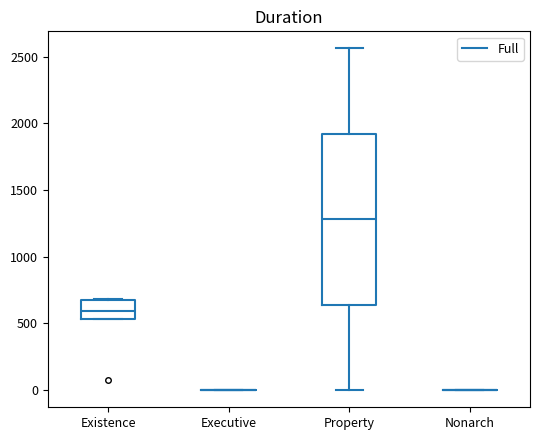

Reading left to right, transcribe this box plot: for each box, give where its median line is, the range the box spans, and where its two whiskers end, as read against the y-axis. The values are not printed on the chart, so give them approximately, as read against the axis.

Existence: median 600, box 550 to 650, whiskers 550 to 700
Executive: box collapsed to a line at 0, whiskers 0 to 0
Property: median 1300, box 650 to 1900, whiskers 0 to 2550
Nonarch: box collapsed to a line at 0, whiskers 0 to 0